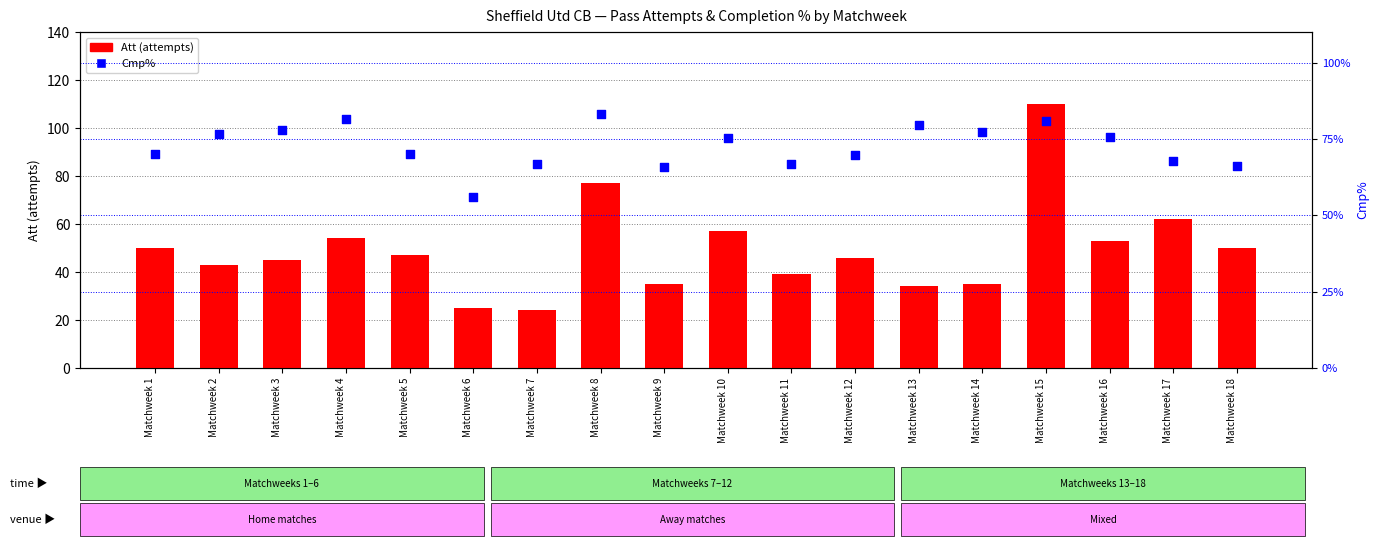

At which category is the sum across all series the highest?

Matchweek 15